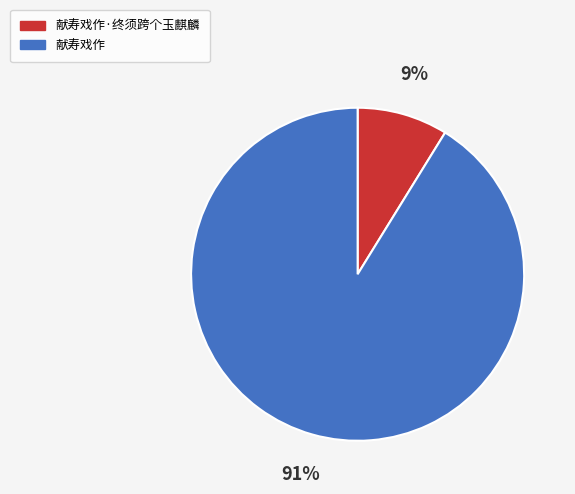

The 献寿戏作·终须跨个玉麒麟 slice represents 16% of the pie. True or false?

False